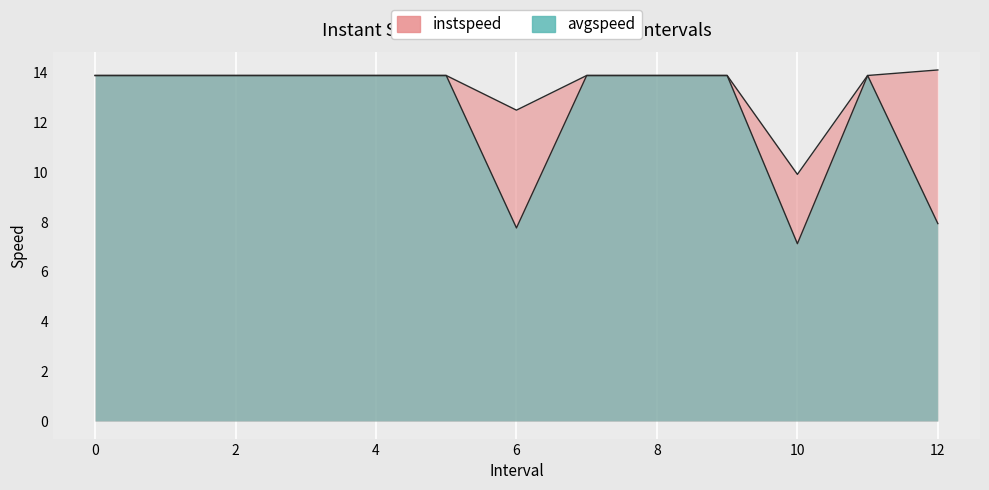

Count the number of data series in this chart.

2